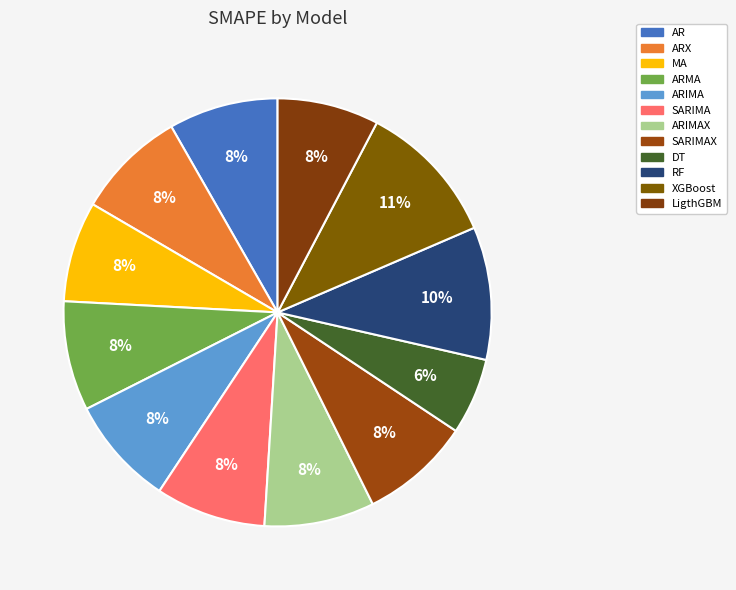

How many slices are in this pie chart?

12